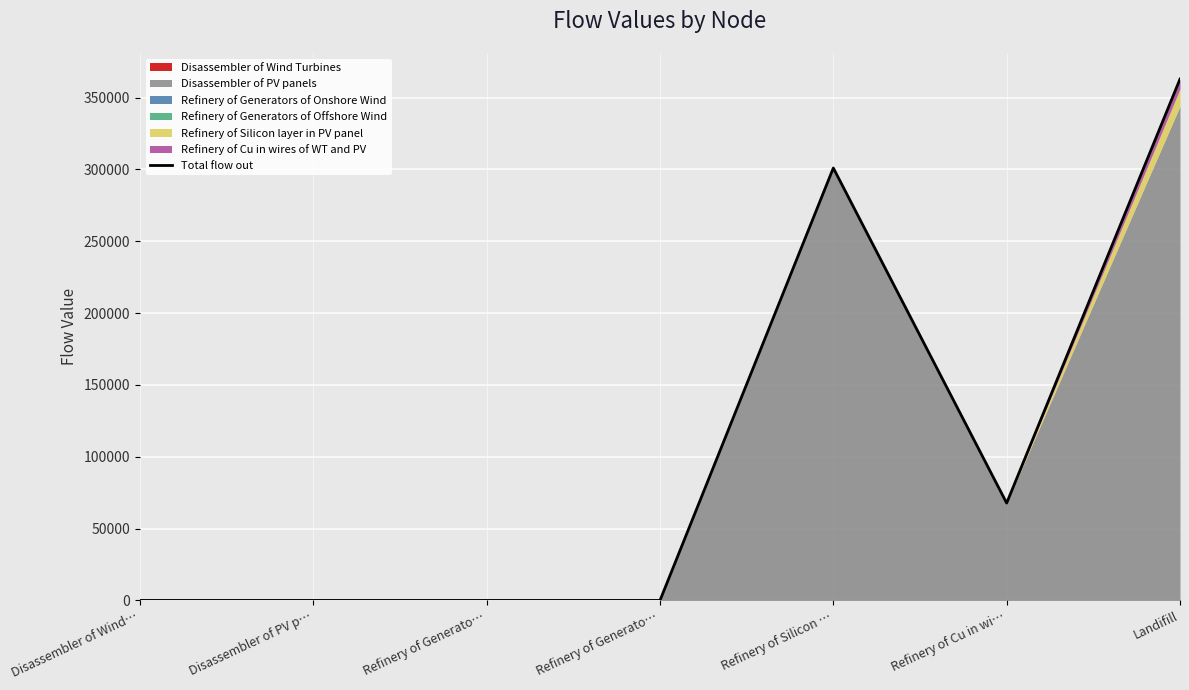

Is it true that the value at Refinery of Cu in wi… is 67762.7?

True